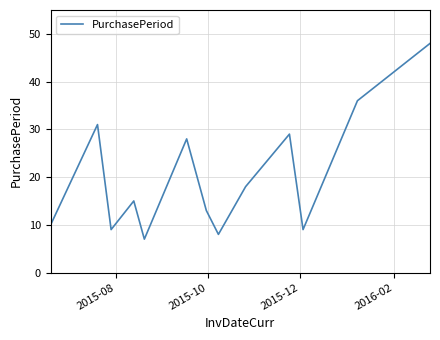

What is the maximum value shown in the chart?

48